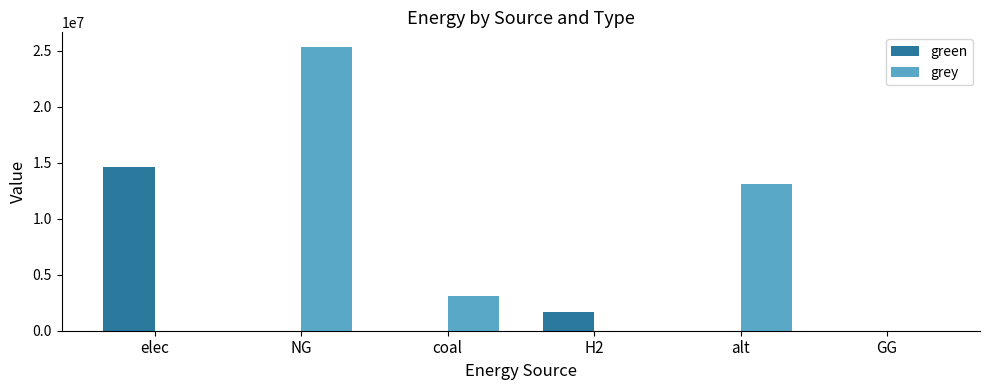

Read the grey value at alt.

13084638.4